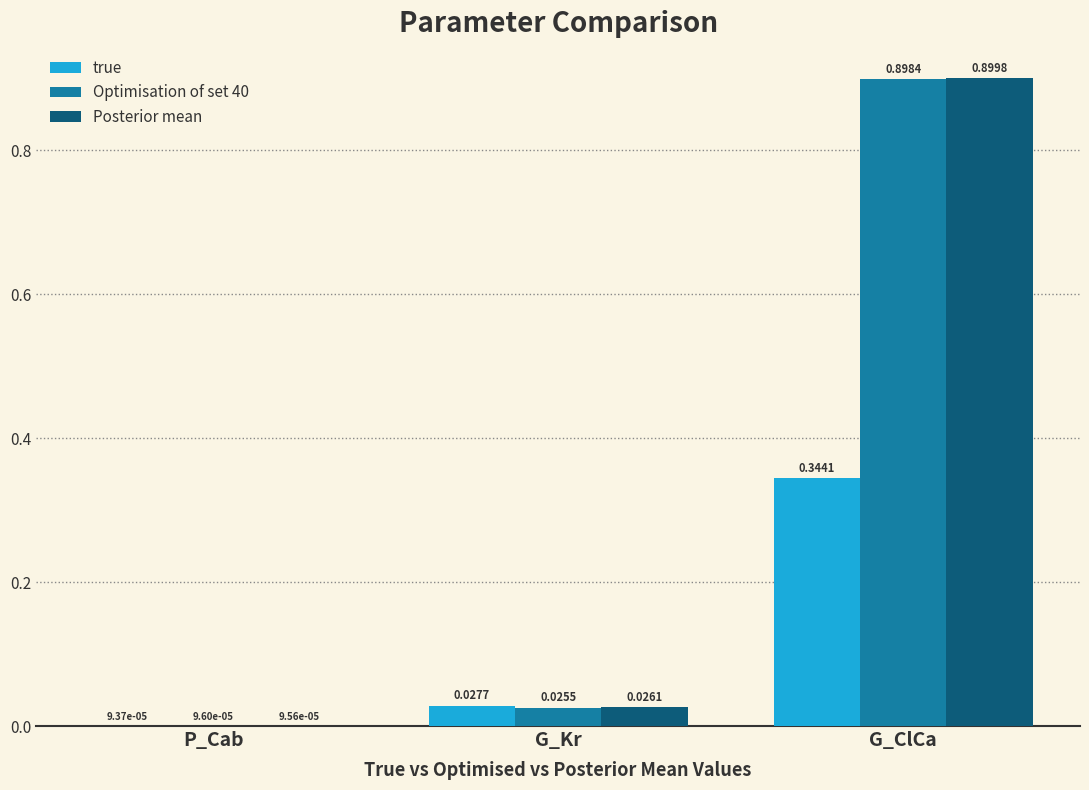

Which series has the largest total across all categories?

Posterior mean